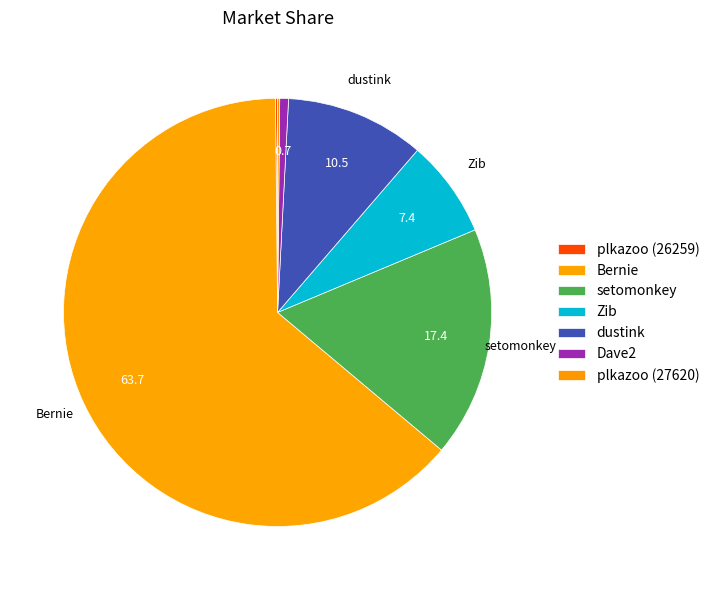

How many slices are in this pie chart?

7